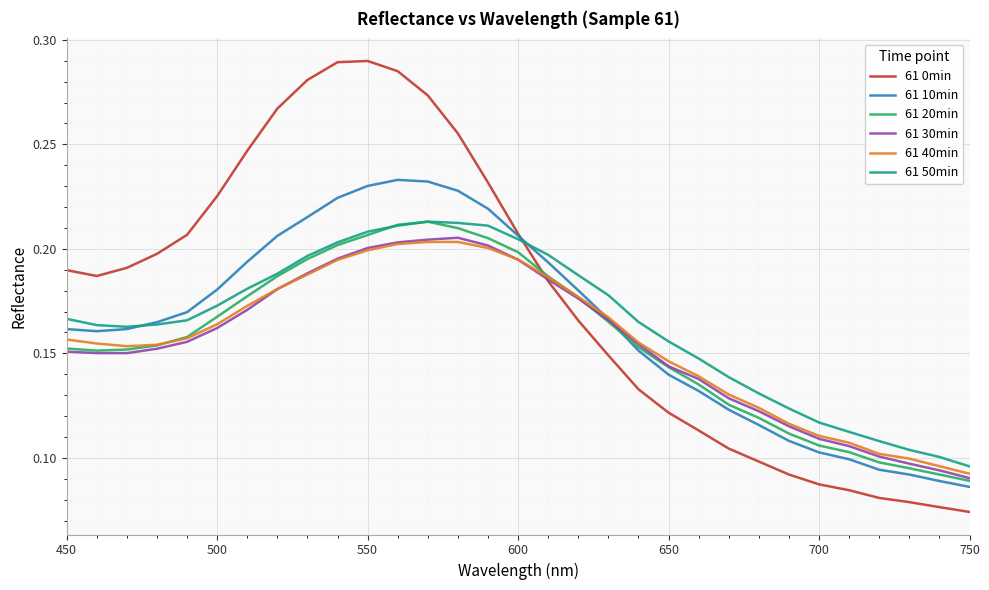

True or false: 61 50min and 61 30min cross at least once.

False